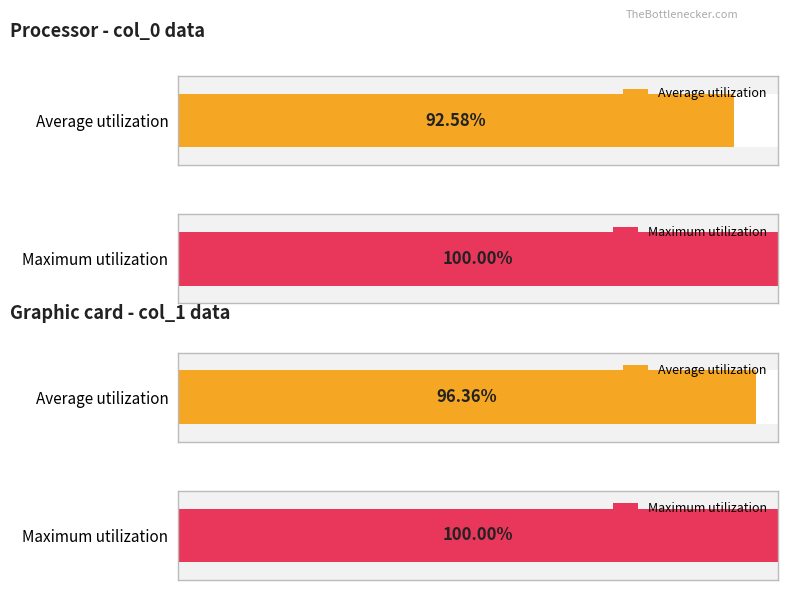

The col_3 series shows 2 at 33. True or false?

False